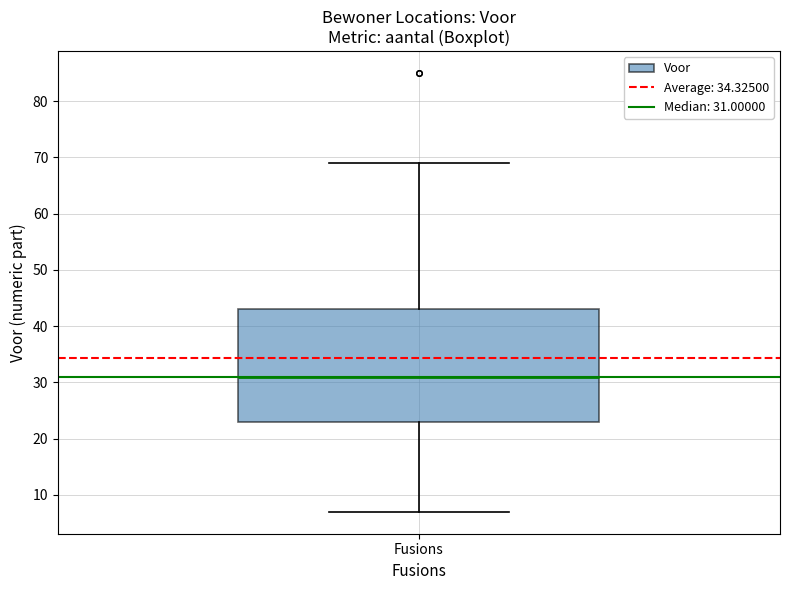

Transcribe this box plot: give where the median line is, the range the box spans, and where the two whiskers end, as read against the y-axis. The values are not printed on the chart, so give them approximately, as read against the axis.

median 31, box 23 to 43, whiskers 7 to 69